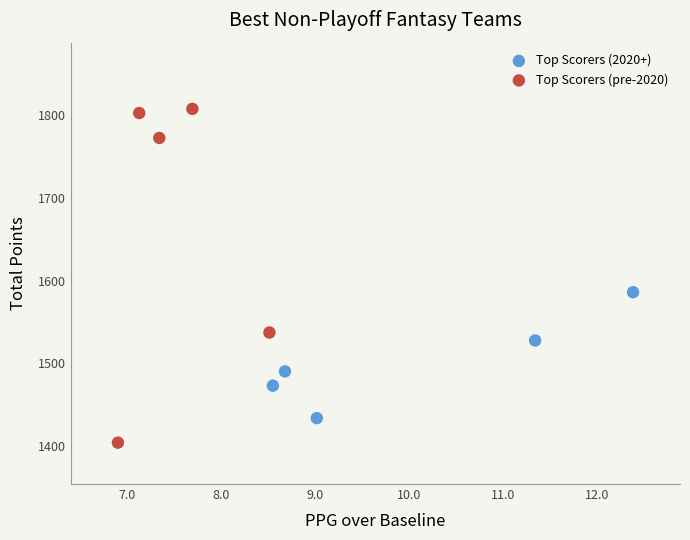

What are all the series names shown in the legend?

Top Scorers (2020+), Top Scorers (pre-2020)